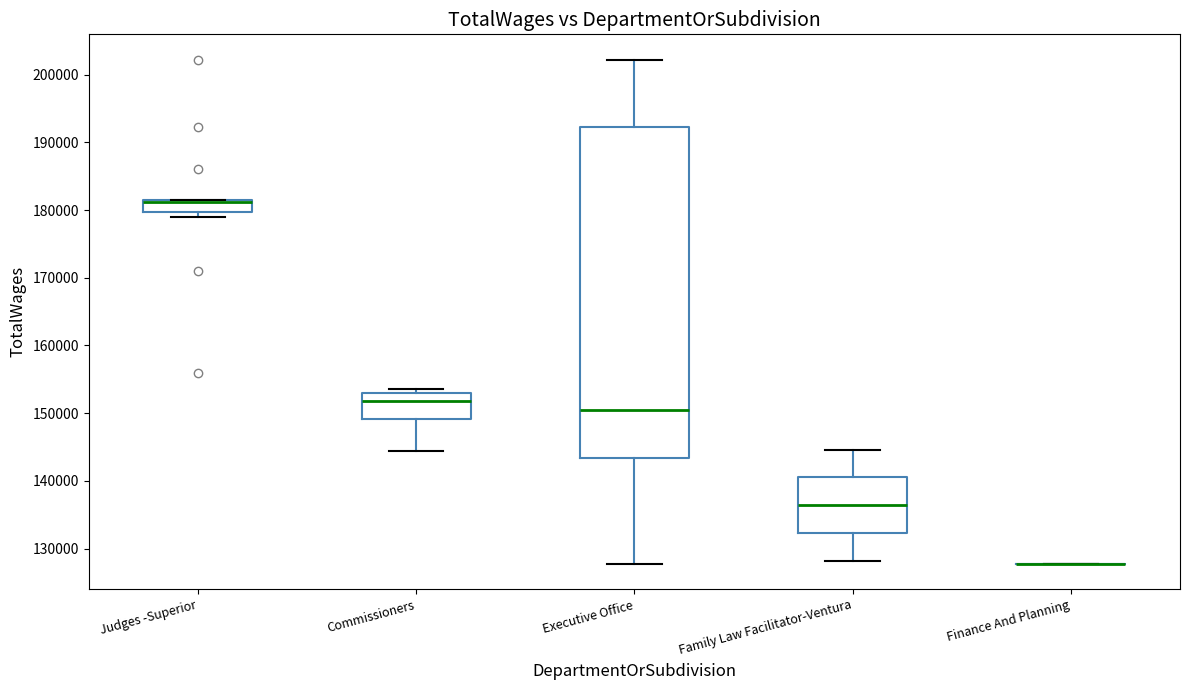

Reading left to right, read every box against the y-axis: the position of its median line, the range the box covers, and the ends of its whiskers. The values are not printed on the chart, so give them approximately, as read against the axis.

Judges -Superior: median 181000, box 180000 to 182000, whiskers 179000 to 182000
Commissioners: median 152000, box 149000 to 153000, whiskers 144000 to 154000
Executive Office: median 151000, box 143000 to 192000, whiskers 128000 to 202000
Family Law Facilitator-Ventura: median 136000, box 132000 to 141000, whiskers 128000 to 145000
Finance And Planning: box collapsed to a line at 128000, whiskers 128000 to 128000